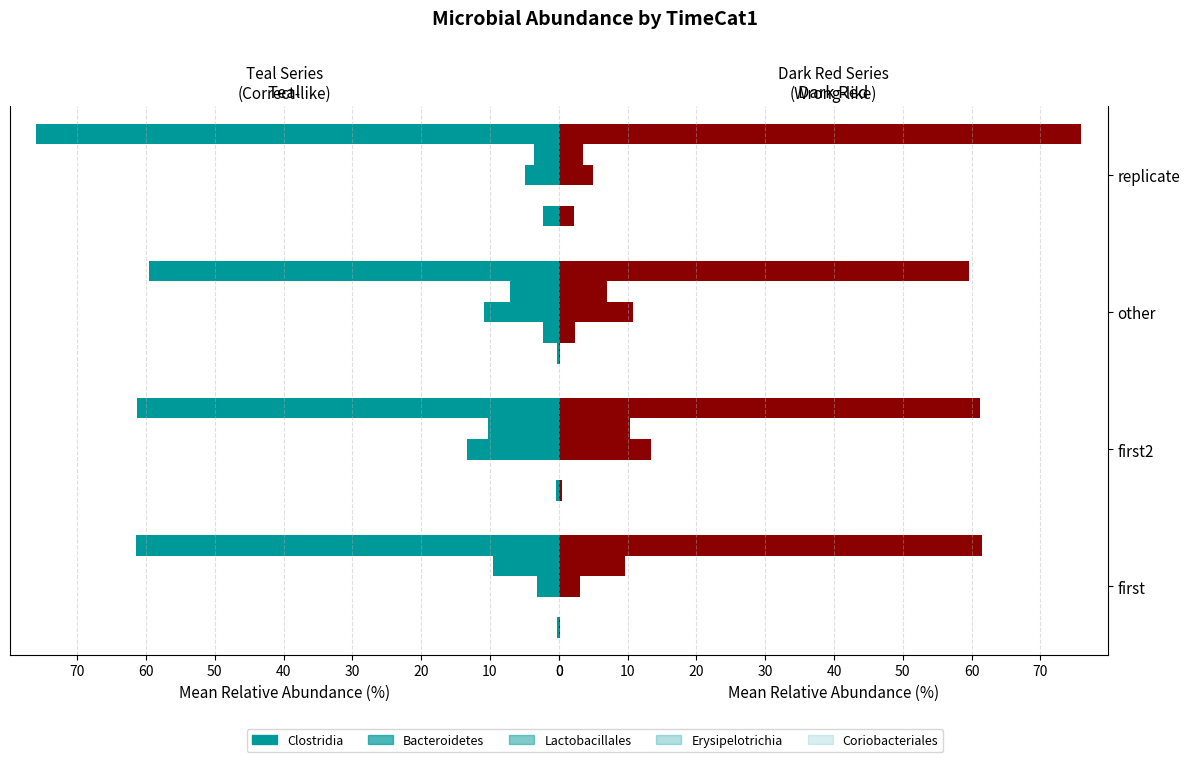

Reading left to right, list all the values displayed in this chart.

Clostridia: 61.5	61.3	59.6	76.0
Bacteroidetes: 9.6	10.3	7.1	3.6
Lactobacillales: 3.1	13.3	10.8	5.0
Erysipelotrichia: 0.0	0.0	2.3	0.0
Coriobacteriales: 0.2	0.4	0.2	2.3